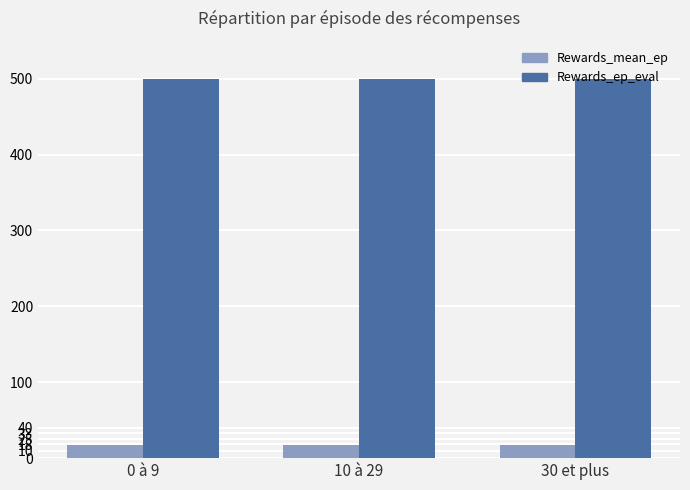

At 10 à 29, list the series in order from smallest to largest.

Rewards_mean_ep, Rewards_ep_eval